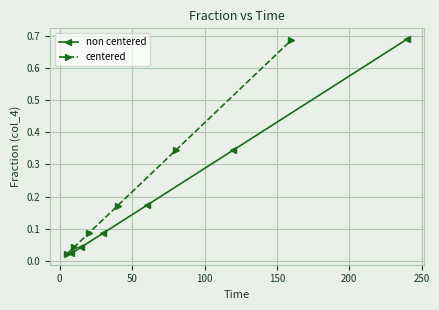

True or false: non centered has more than 1 points higher than both neighbors.

False